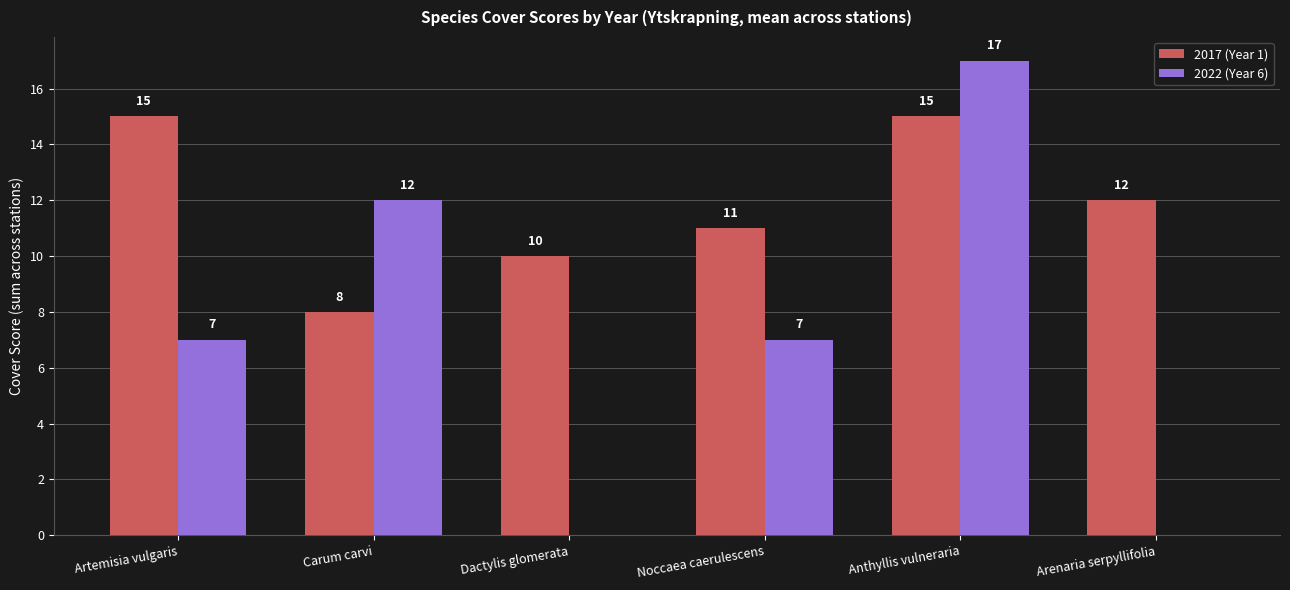

Are the bars horizontal?

No